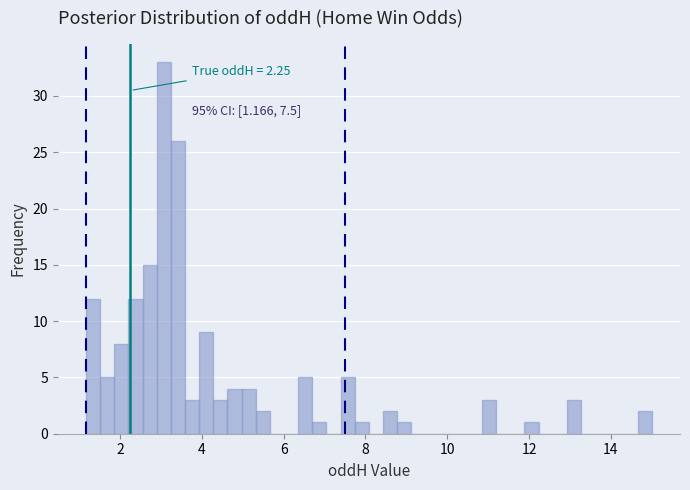

Read against the x-axis, roughly where is the centre of the tallest bar?

3.0